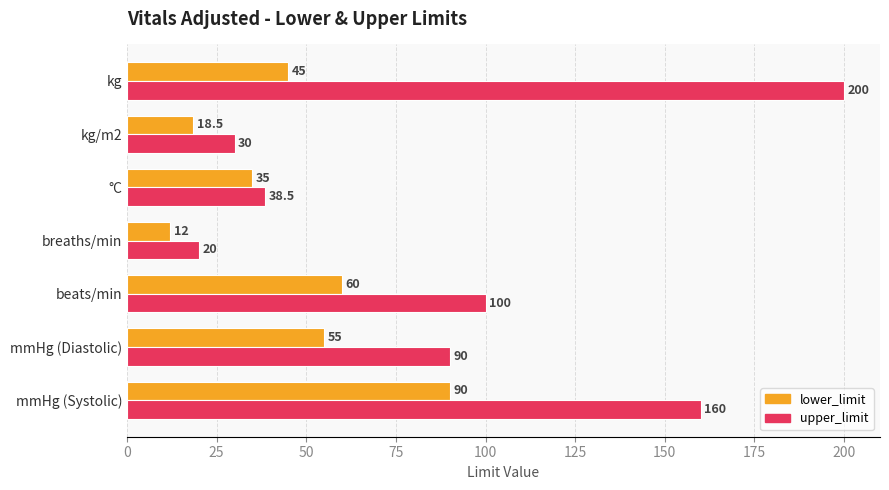

List the series in order of their peak value, highest first.

upper_limit, lower_limit